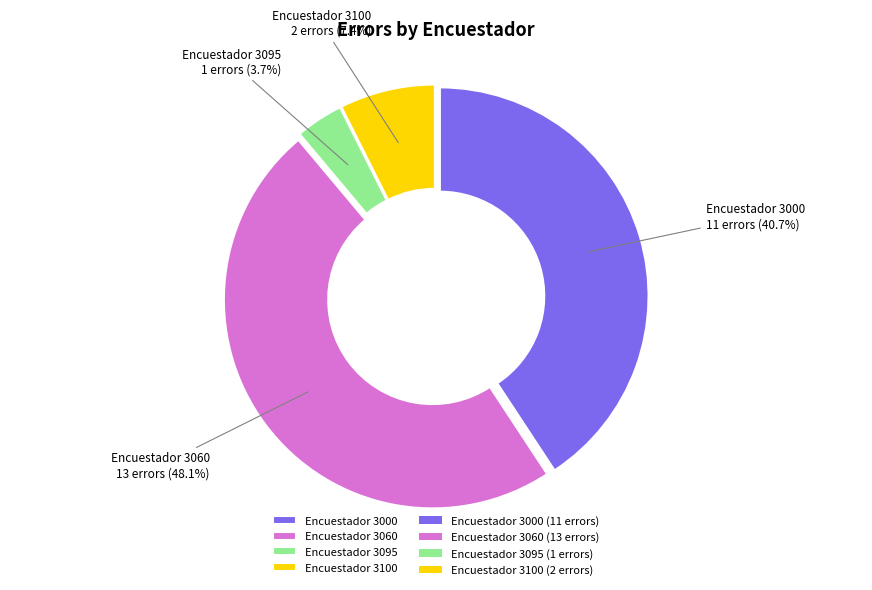

Which has a higher value, Encuestador 3100 or Encuestador 3060?

Encuestador 3060